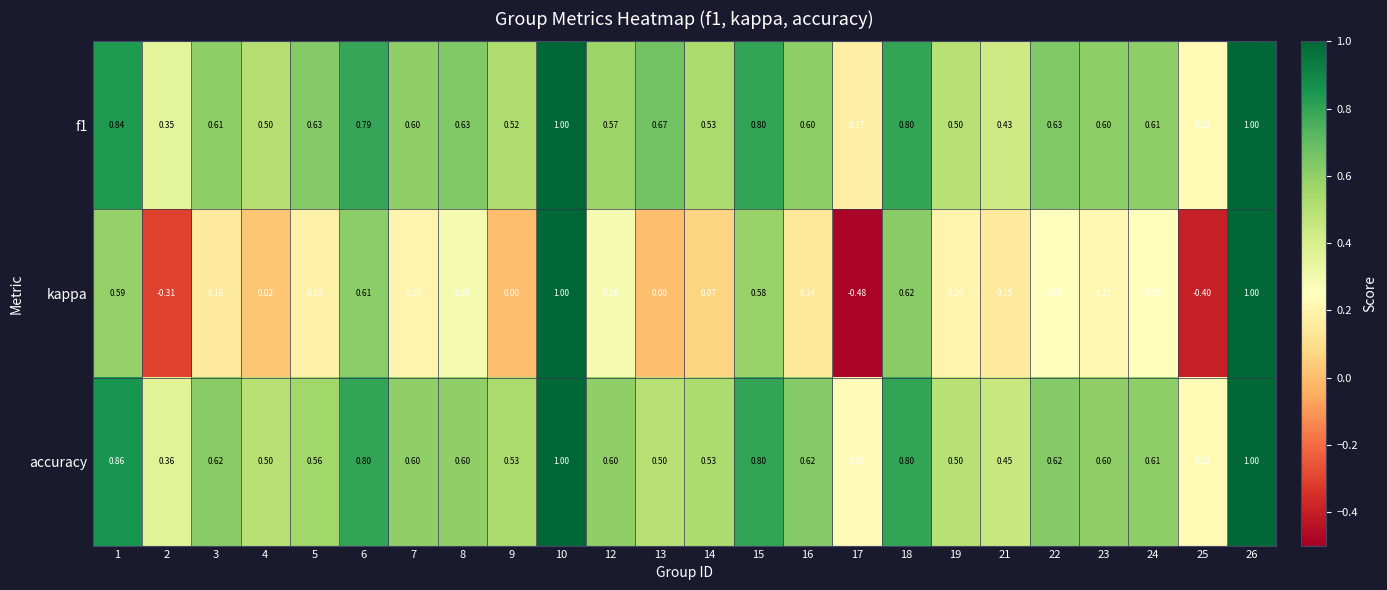

Which category has the lowest value across all series?

17